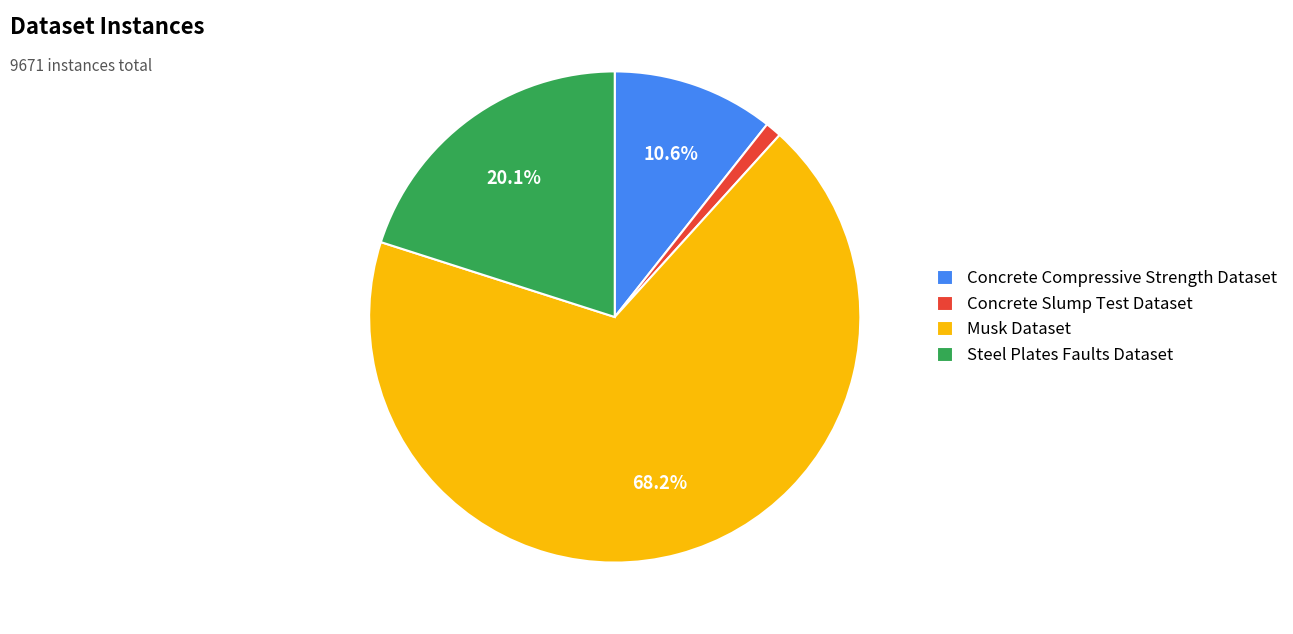

Which category has the biggest portion of the pie?

Musk Dataset